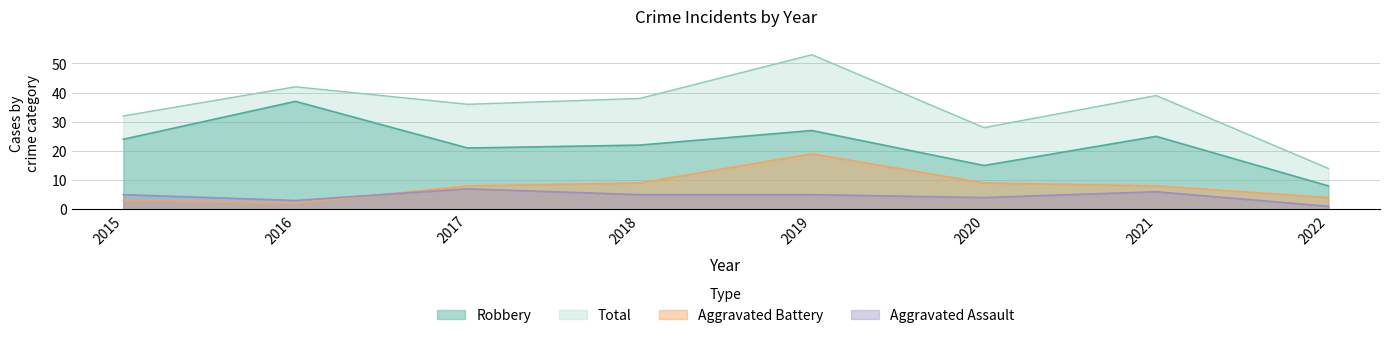

Is it true that Aggravated Assault equals 1 at 2016?

False